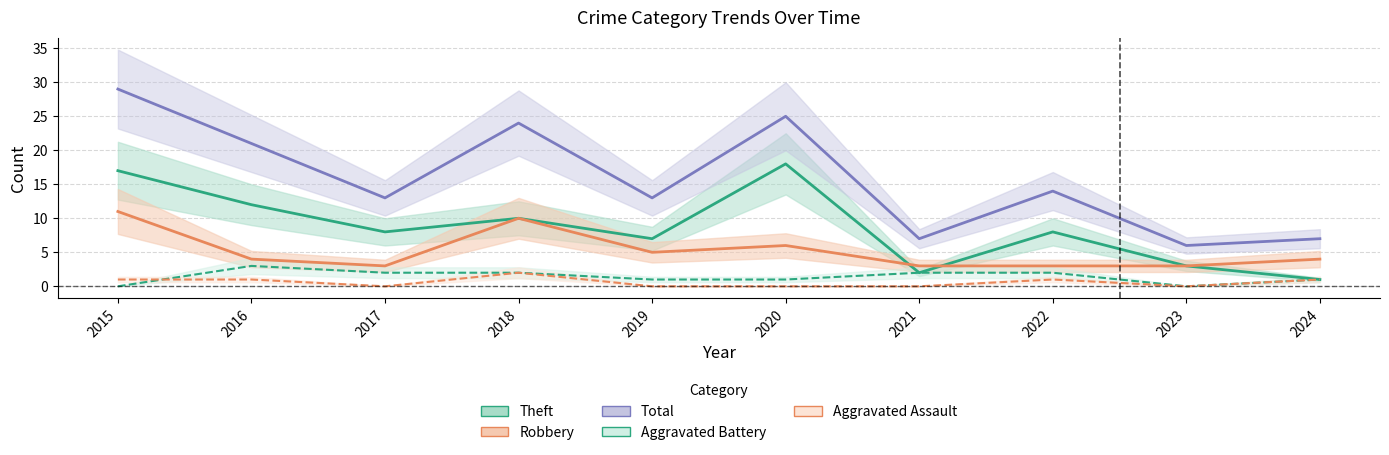

True or false: Aggravated Assault and Robbery cross at least once.

False